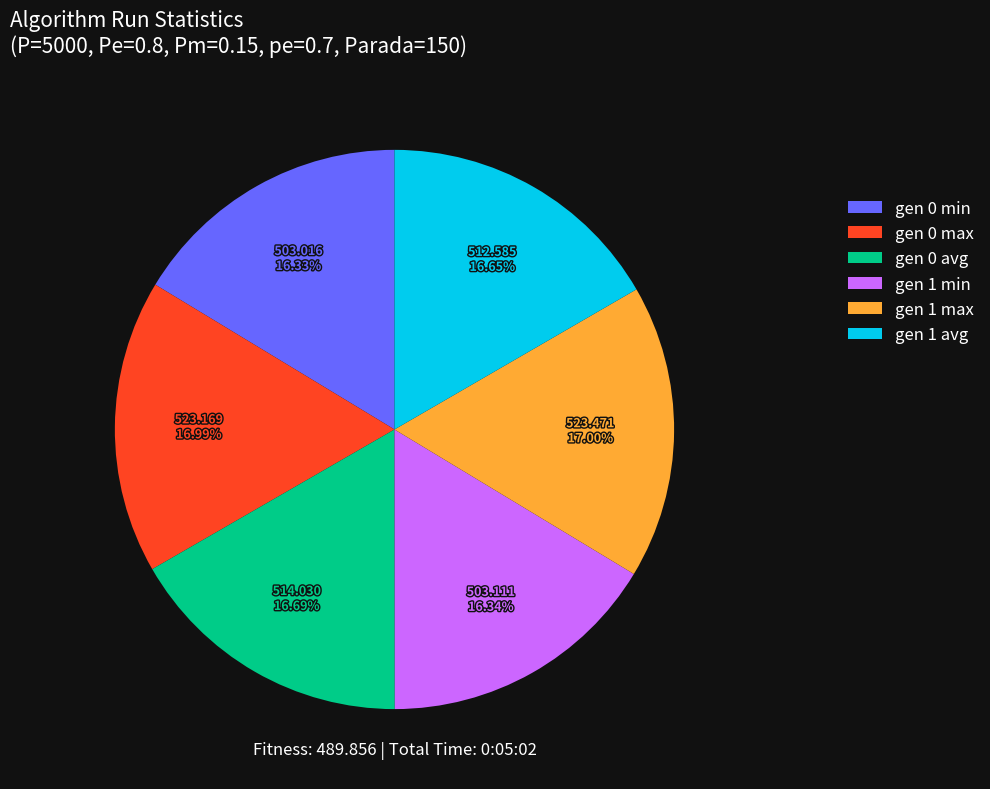

How many segments does this pie chart have?

6